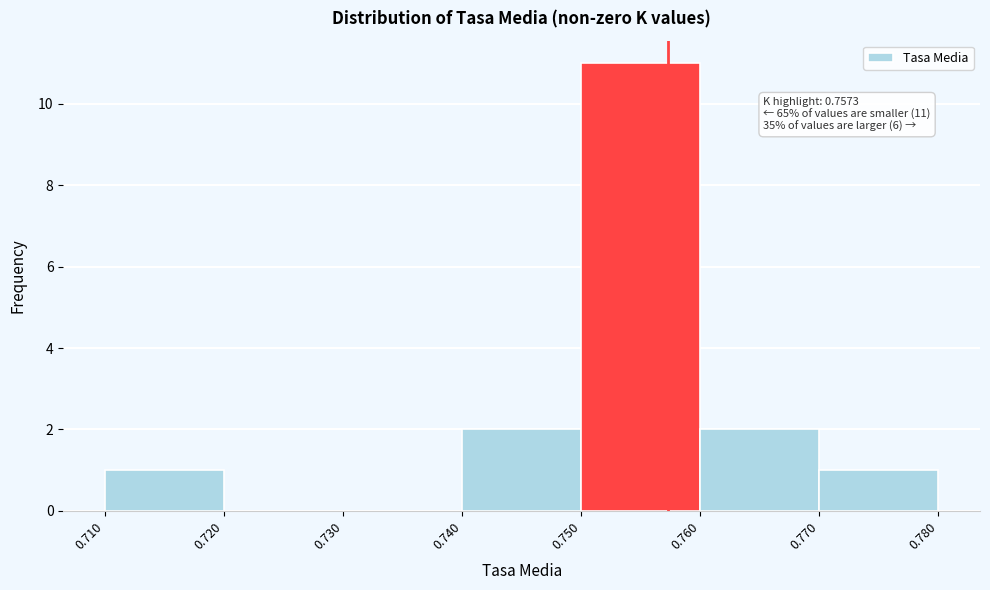

Which range on the x-axis has the tallest bar?

0.750 to 0.760